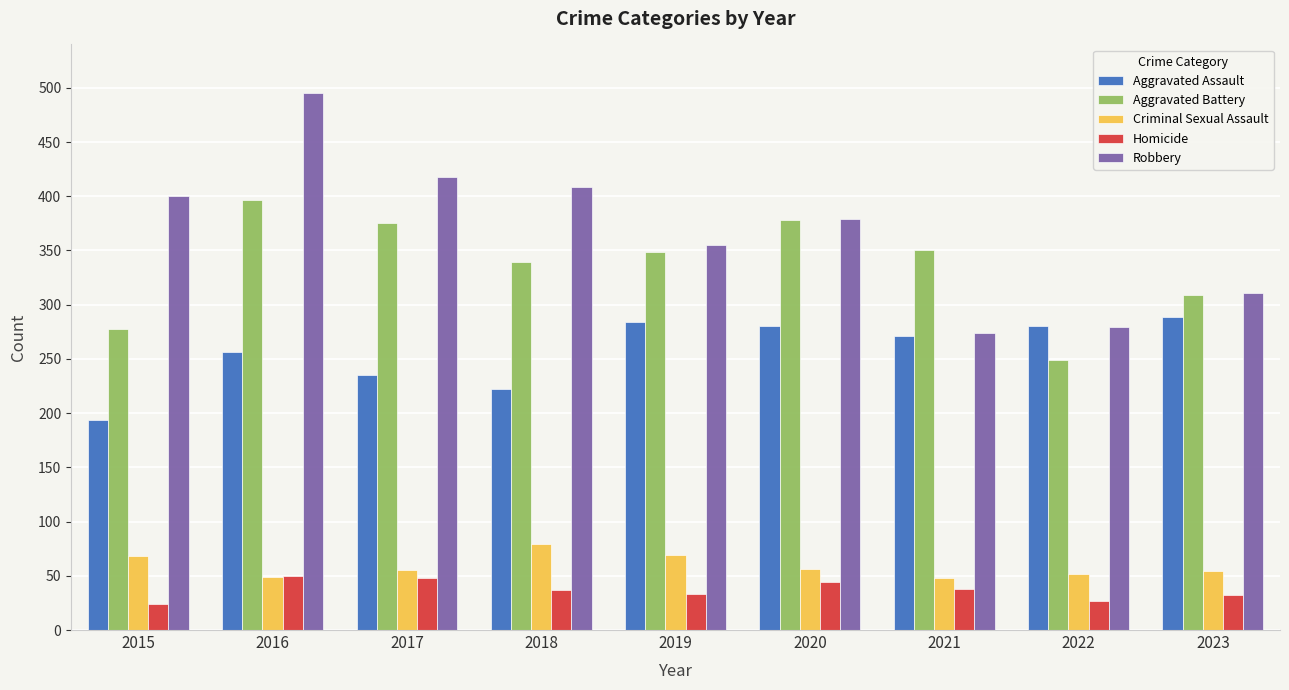

What is the approximate value of Homicide at 2018, to the nearest 10?

40